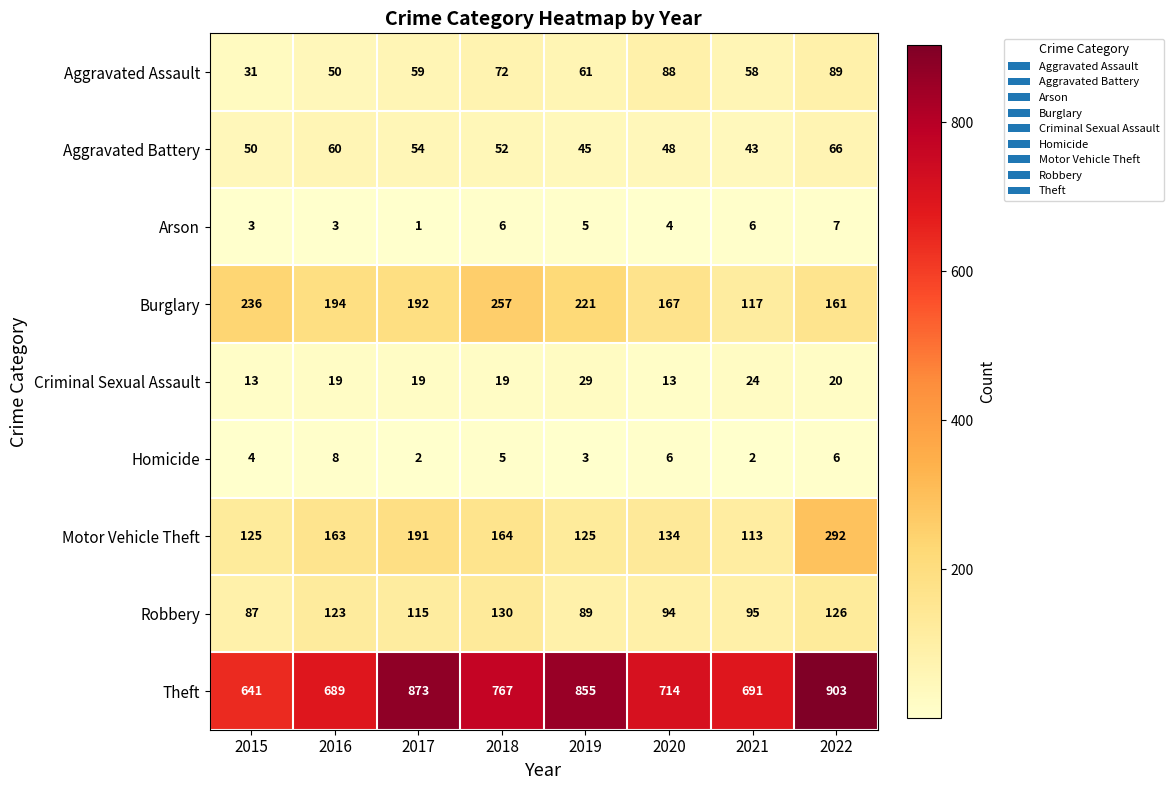

Which series has the largest range (max minus min)?

Theft